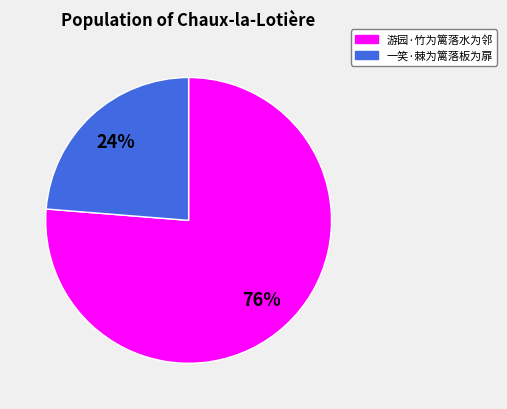

Rank the categories by value from highest to lowest.

游园·竹为篱落水为邻, 一笑·棘为篱落板为扉